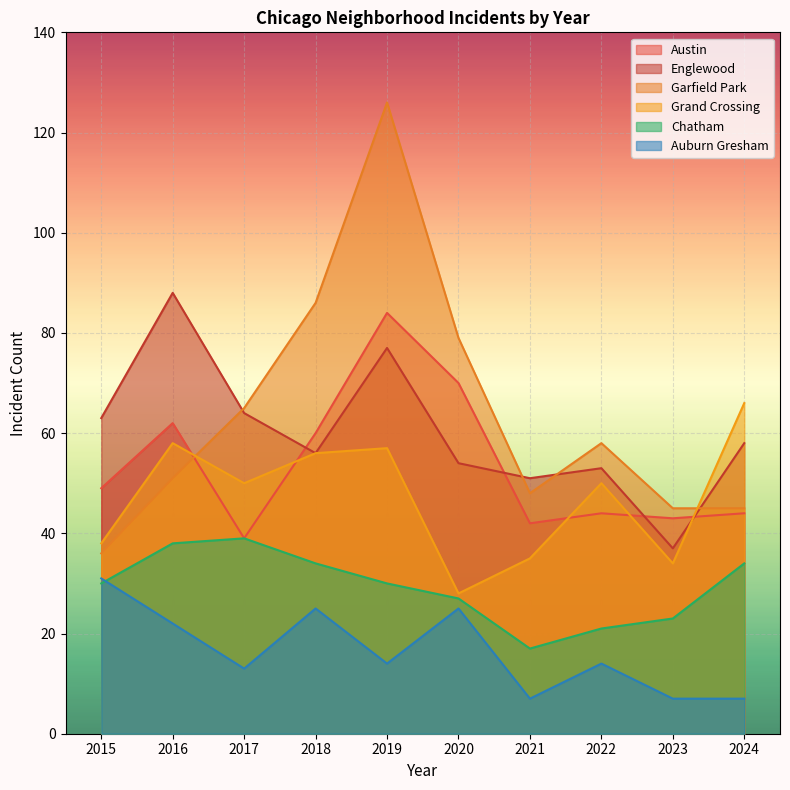

At which label does Austin reach its minimum?

2017